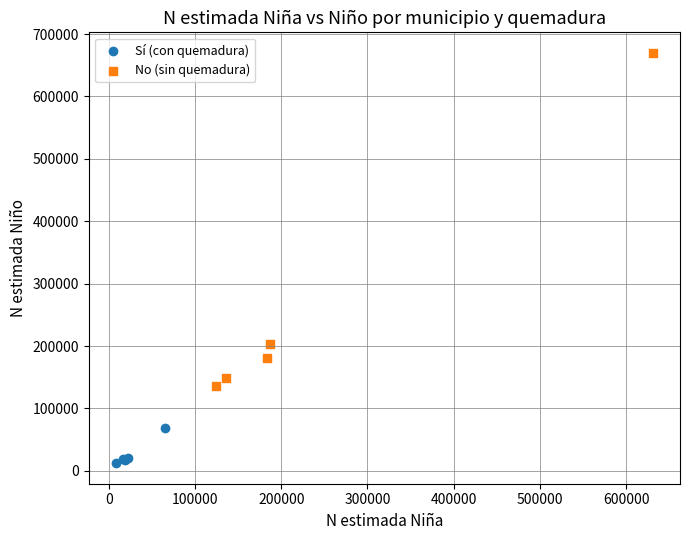

Which series has the largest Y range (max minus min)?

No (sin quemadura)